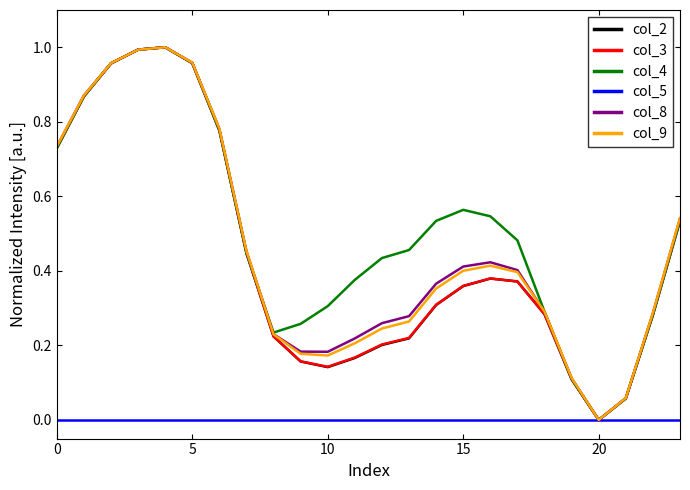

Which series has the largest total across all categories?

col_4